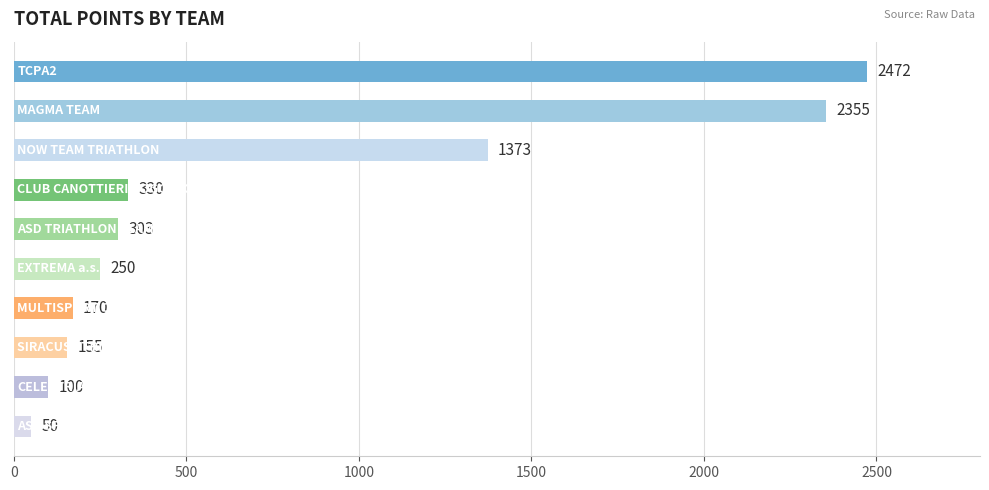

What is the average value?

756